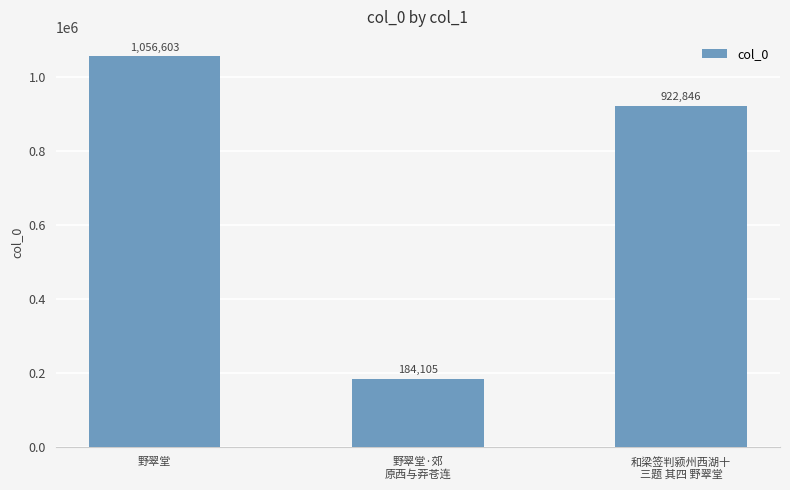

Reading right to left, what are all the values shown in this chart?

和梁签判颍州西湖十
三题 其四 野翠堂=922846	野翠堂·郊
原西与莽苍连=184105	野翠堂=1056603